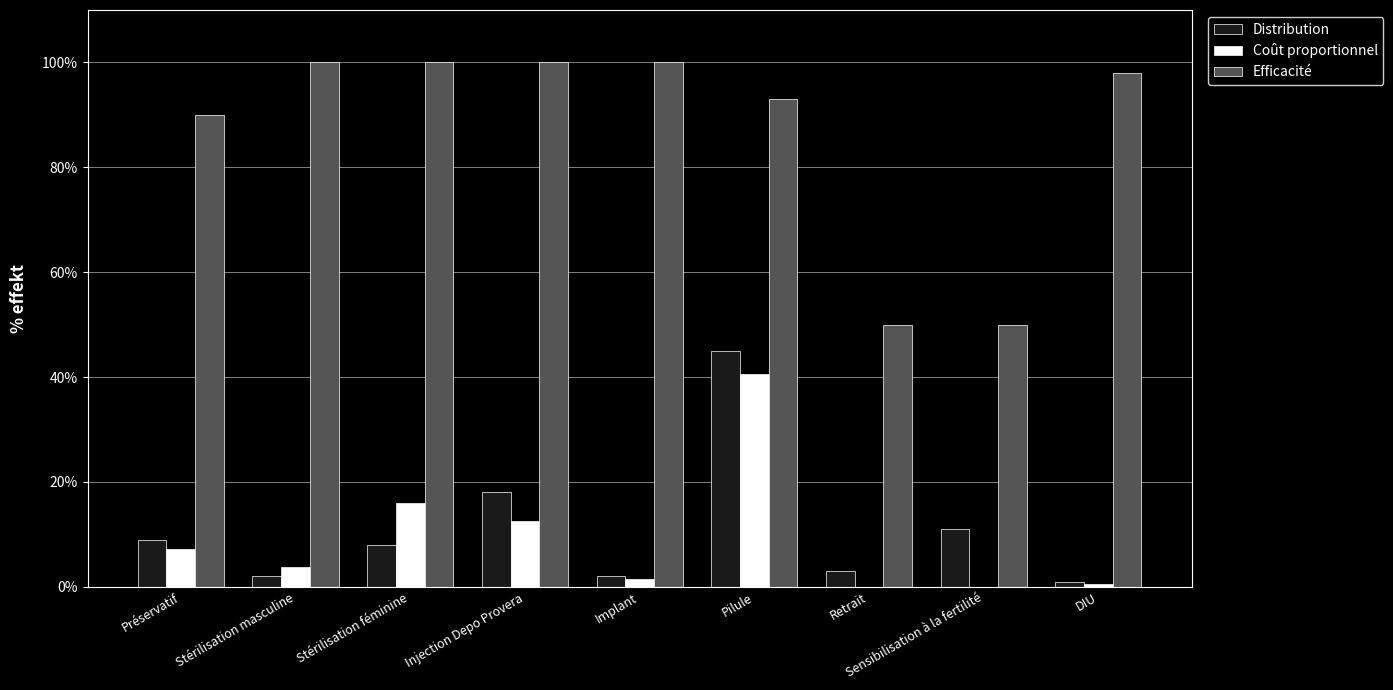

What are all the series names shown in the legend?

Distribution, Coût proportionnel, Efficacité